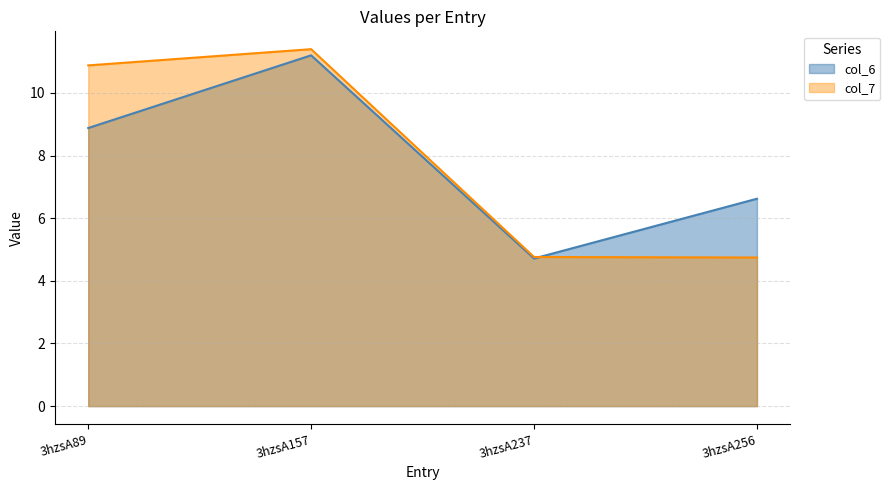

Where is col_7 nearest to the value 8?

3hzsA89